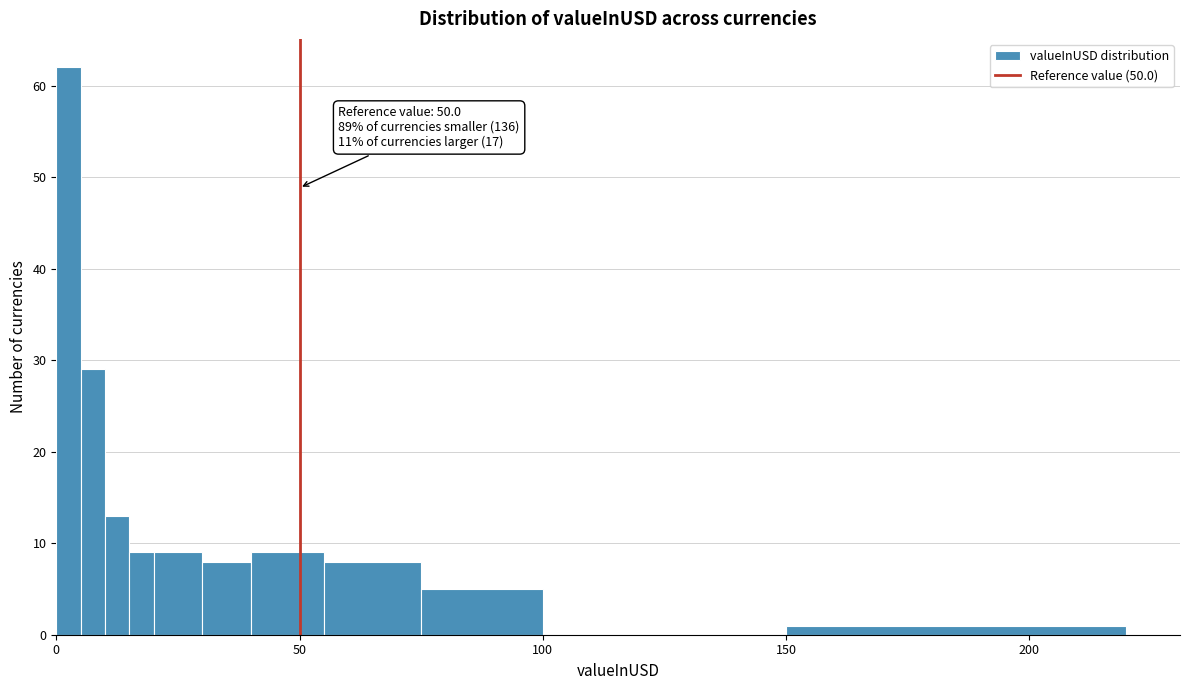

Around what value on the x-axis is the tallest bar? Give the approximate position of its centre, as read against the axis.

5